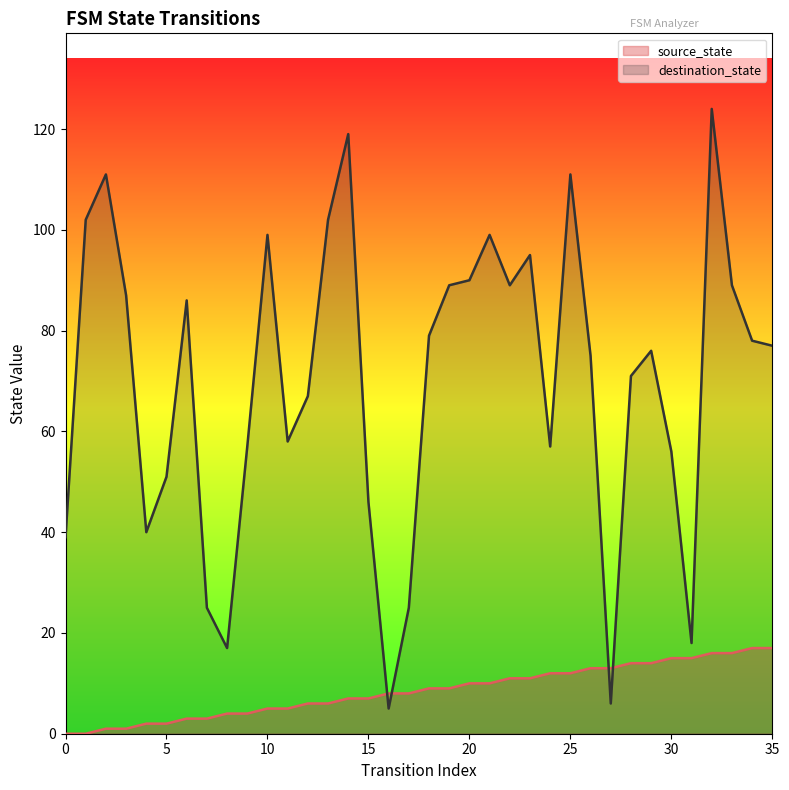

How many times do destination_state and source_state cross each other?

4